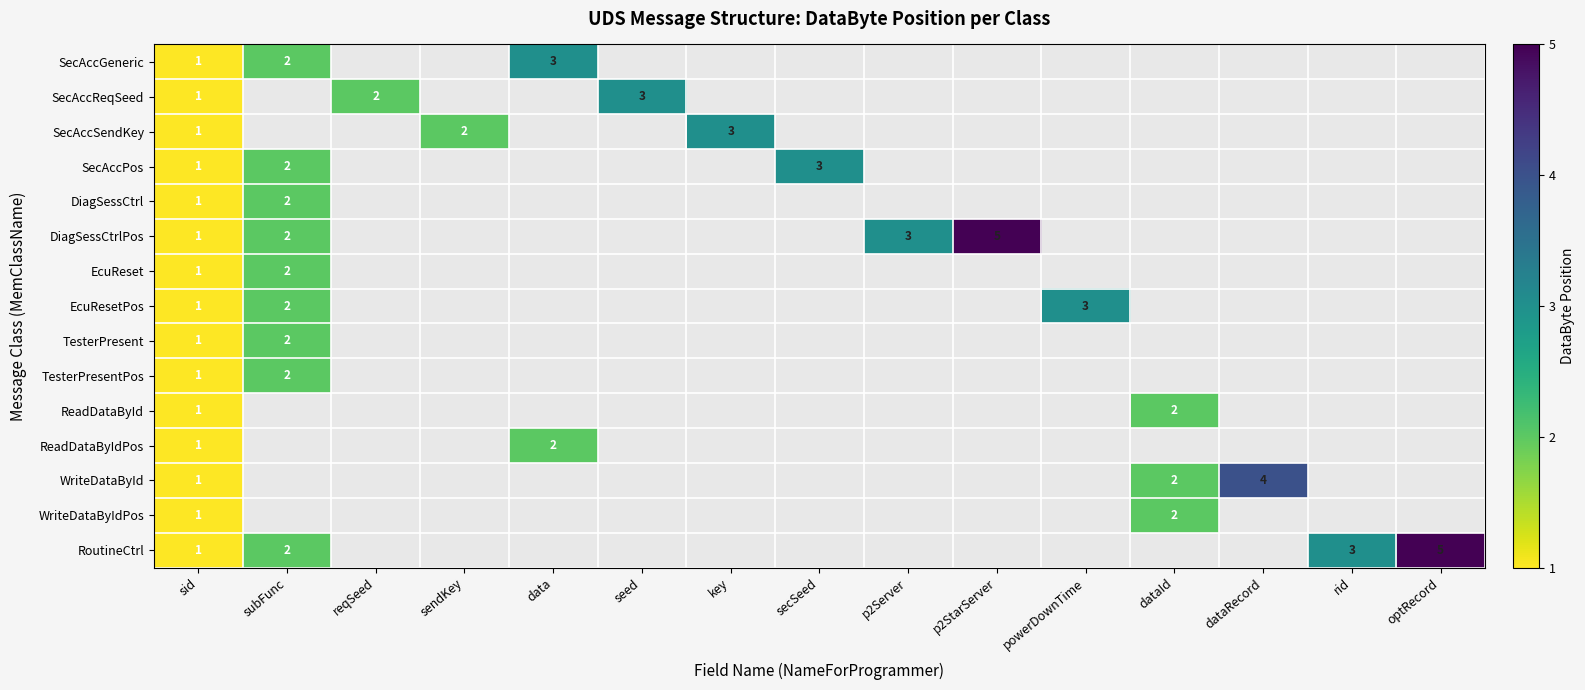

Count the number of data series in this chart.

15